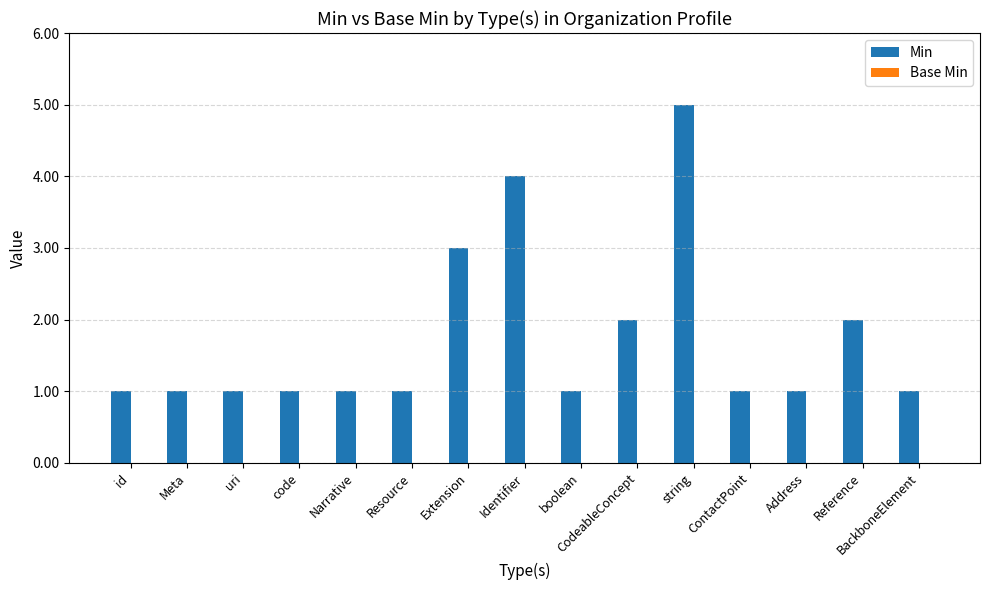

What is the sum of the values at Narrative and Extension?

4